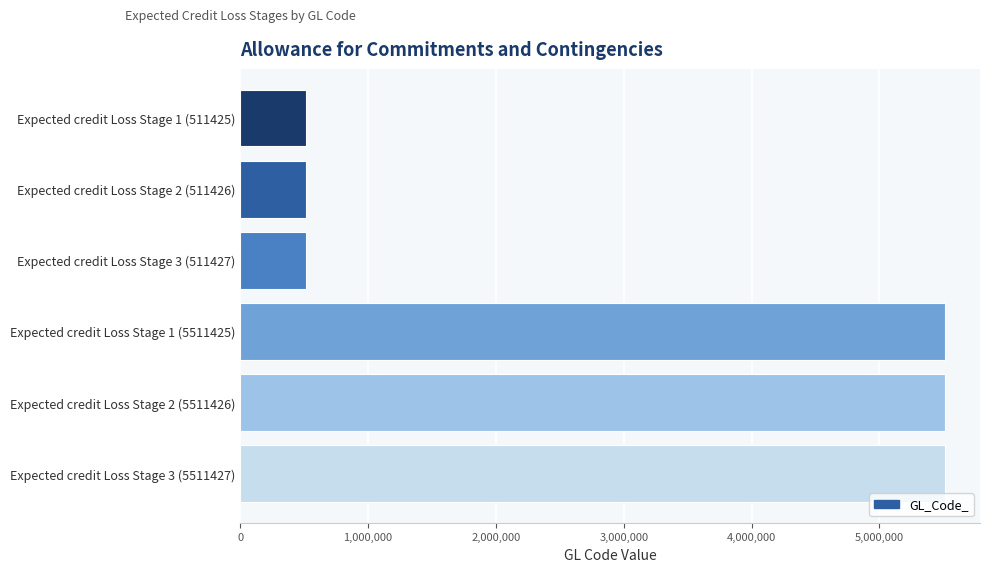

What is the average value?

3011426